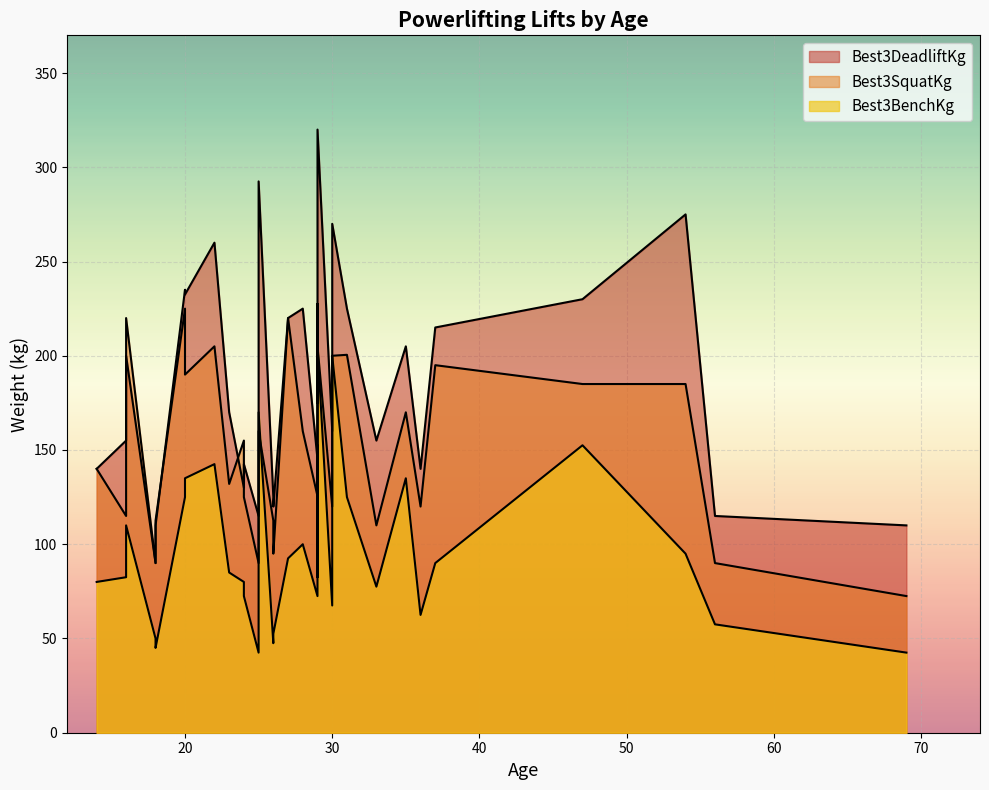

What are all the series names shown in the legend?

Best3SquatKg, Best3BenchKg, Best3DeadliftKg